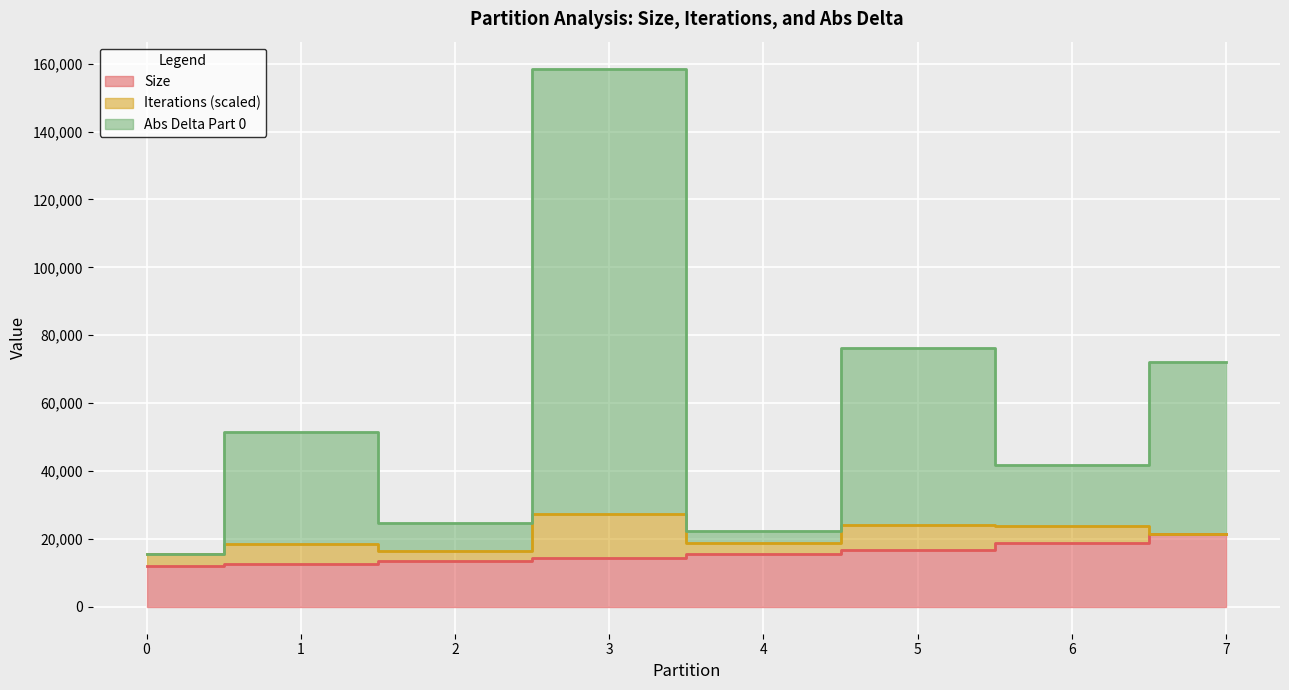

At which label is Size closest to 16791?

5